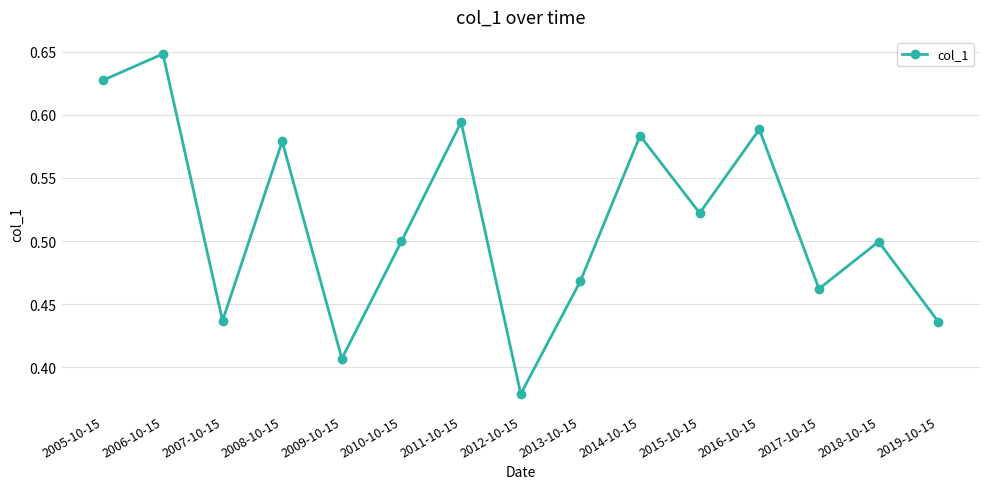

At which category does the data reach its first local valley?

2007-10-15